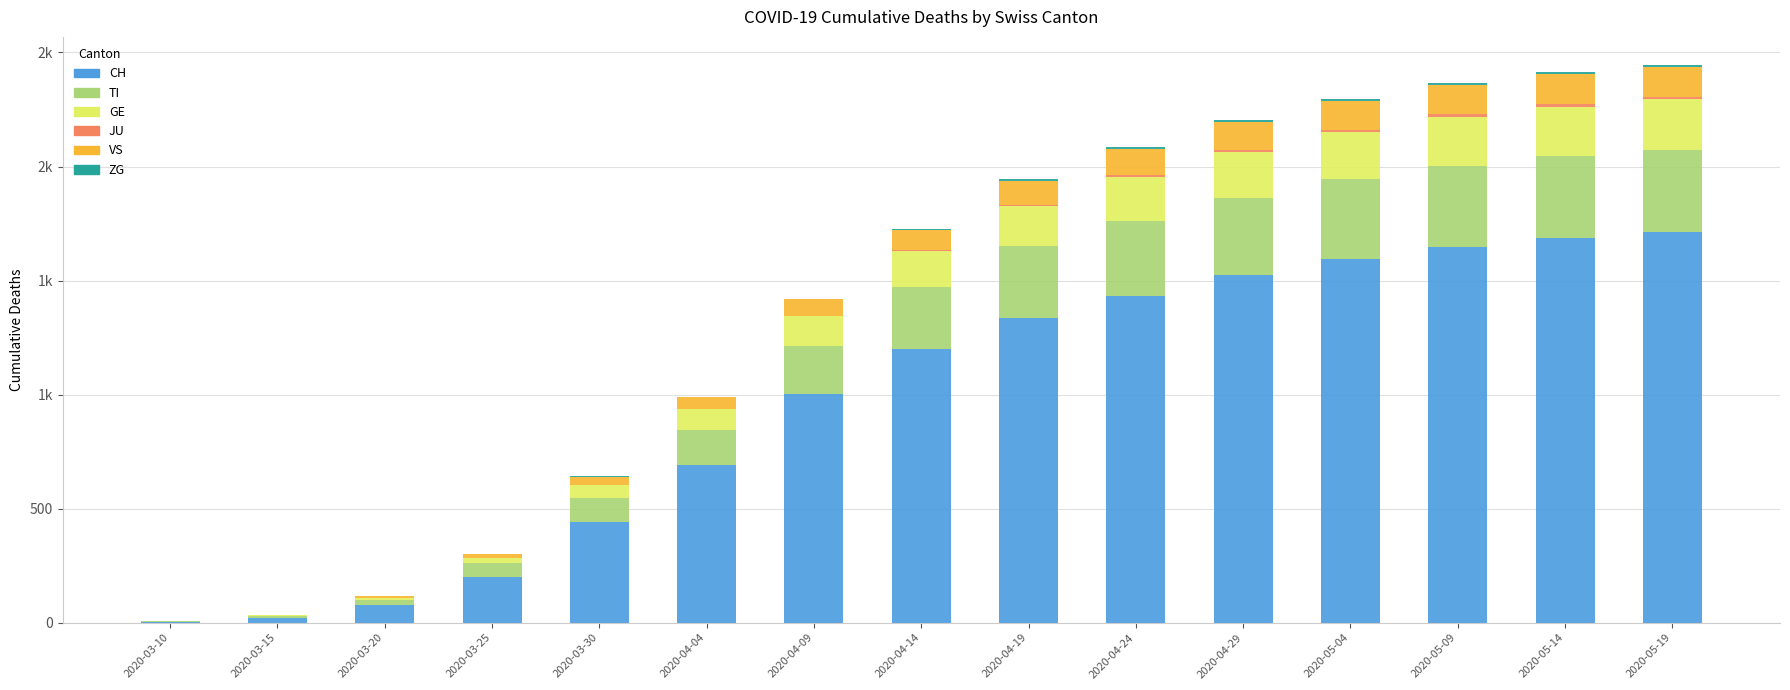

Does the chart contain stacked bars?

Yes